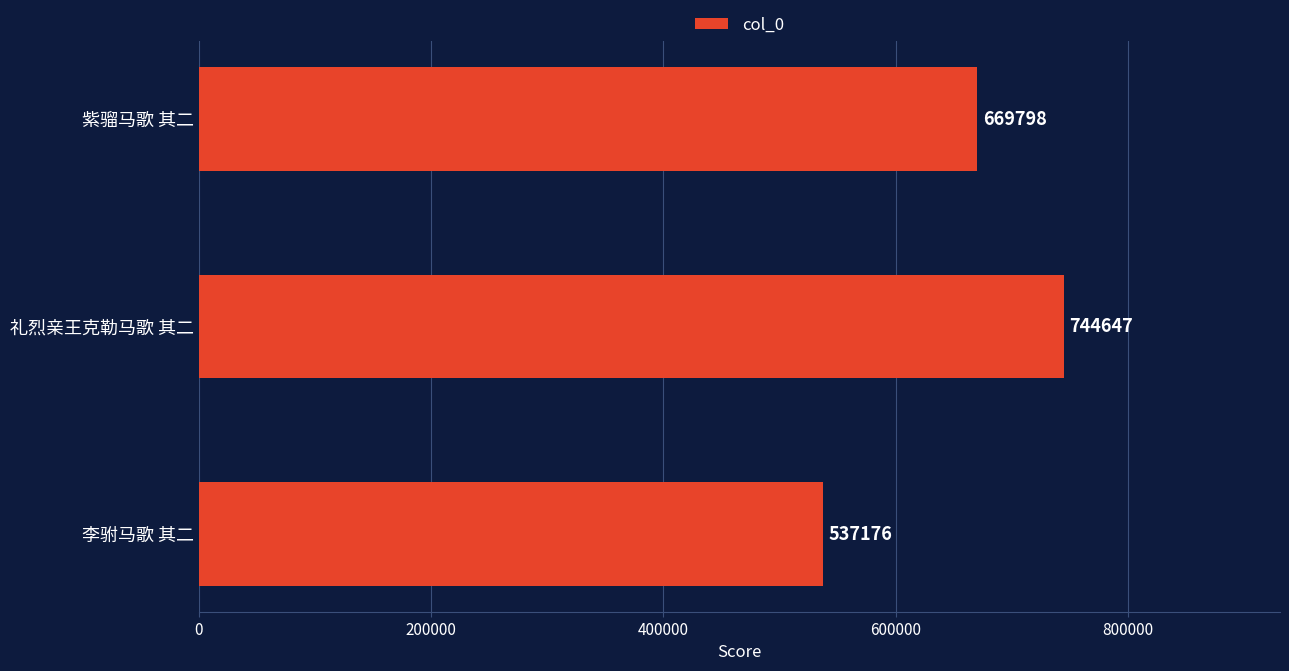

Are the bars grouped side by side (vs. stacked)?

No